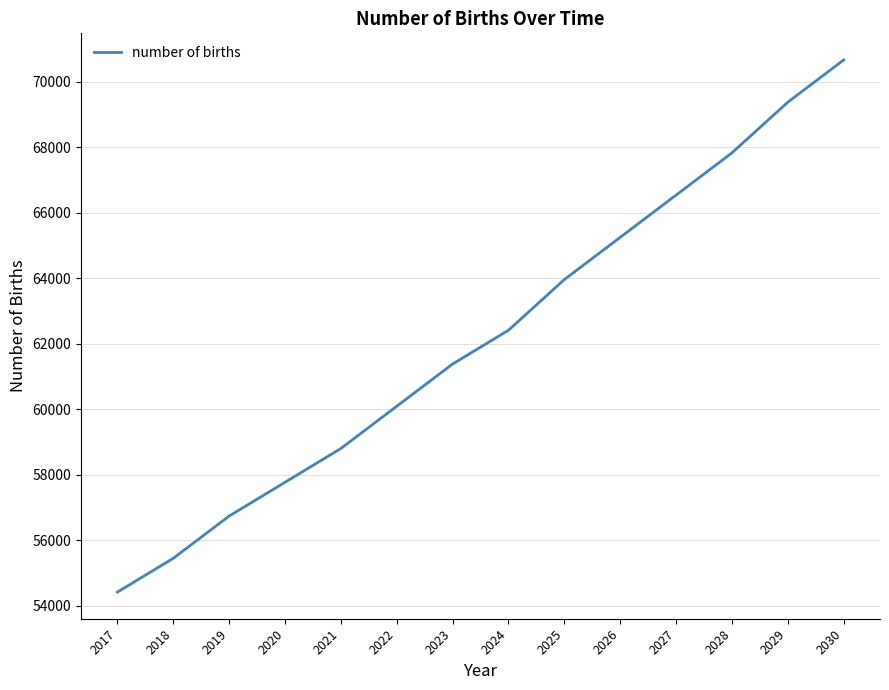

Reading left to right, what are all the values shown in this chart?

2017=54420.3	2018=55451.9	2019=56741.5	2020=57773.2	2021=58804.8	2022=60094.4	2023=61384.0	2024=62415.7	2025=63963.2	2026=65252.7	2027=66542.3	2028=67831.9	2029=69379.4	2030=70669.0